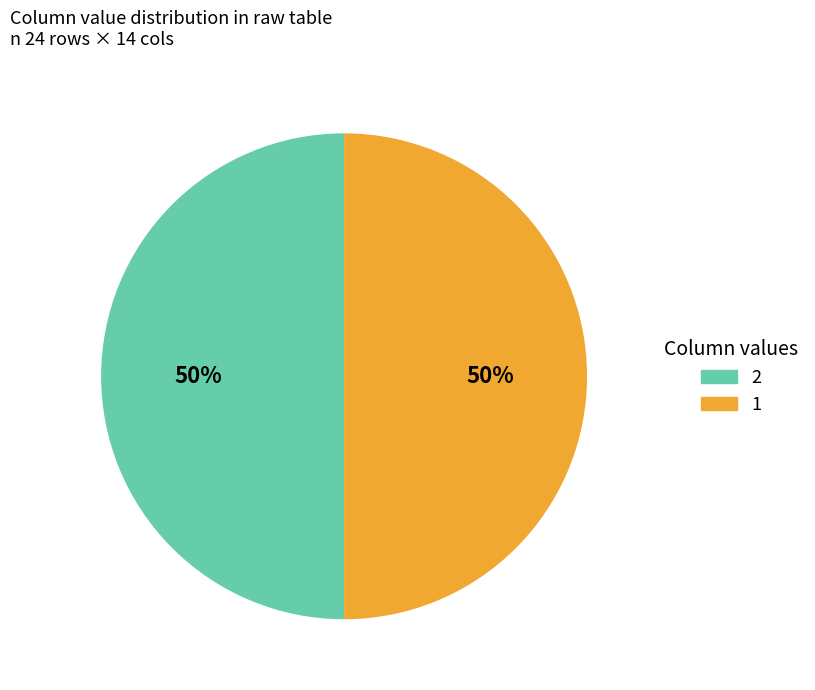

To the nearest percent, what is the average slice percentage?

50%